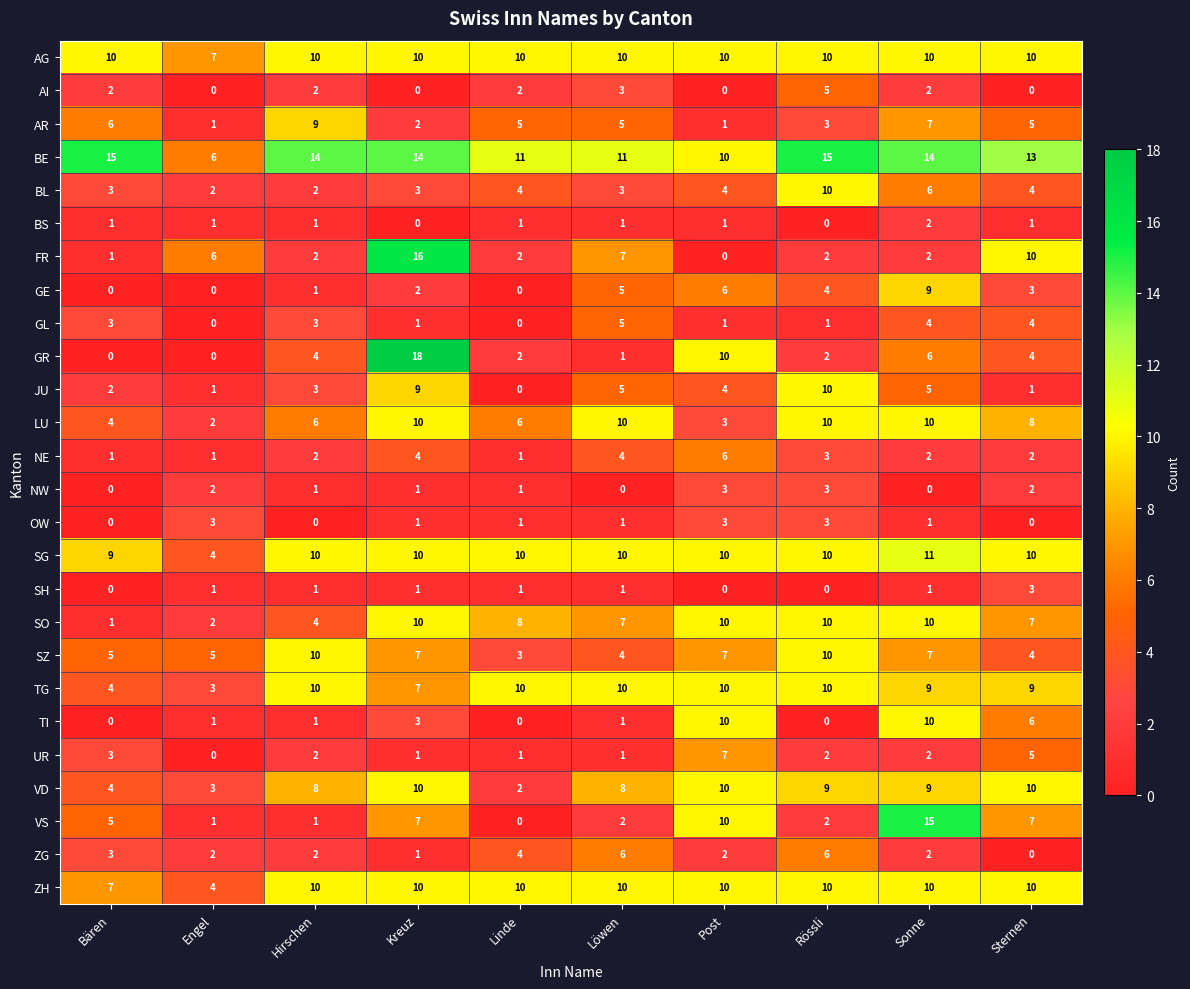

At which label is ZH closest to 7?

Bären